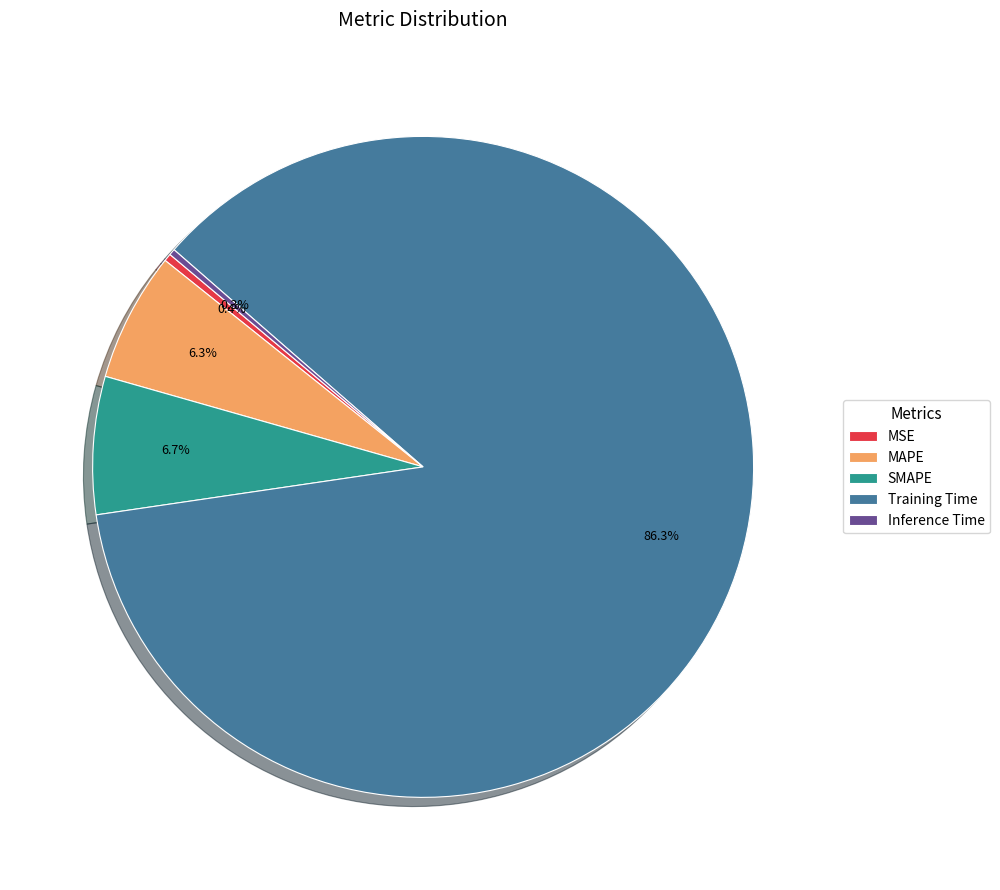

Which category has the biggest portion of the pie?

Training Time